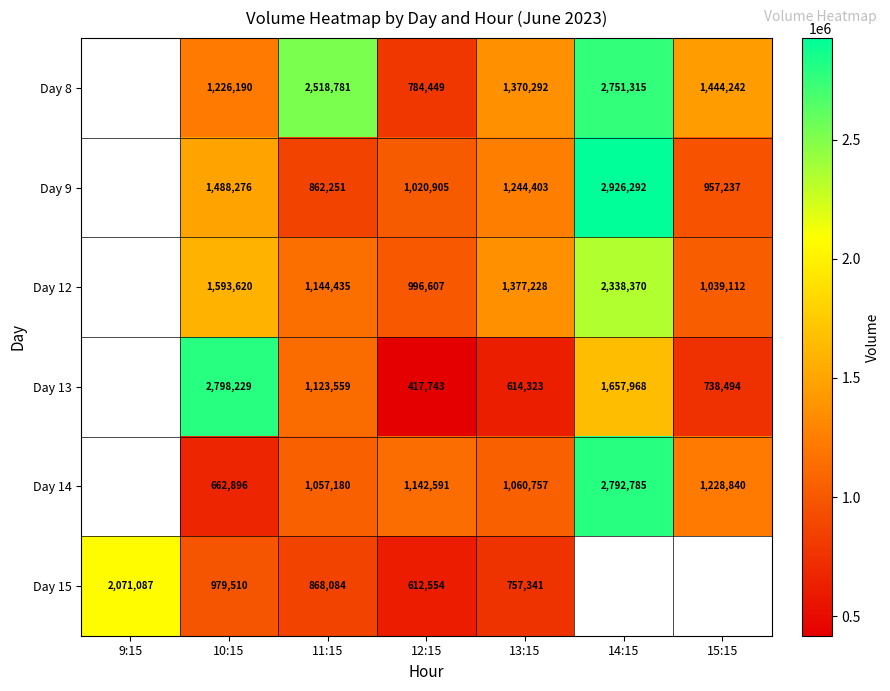

At 12:15, list the series in order from smallest to largest.

Day 13, Day 15, Day 8, Day 12, Day 9, Day 14